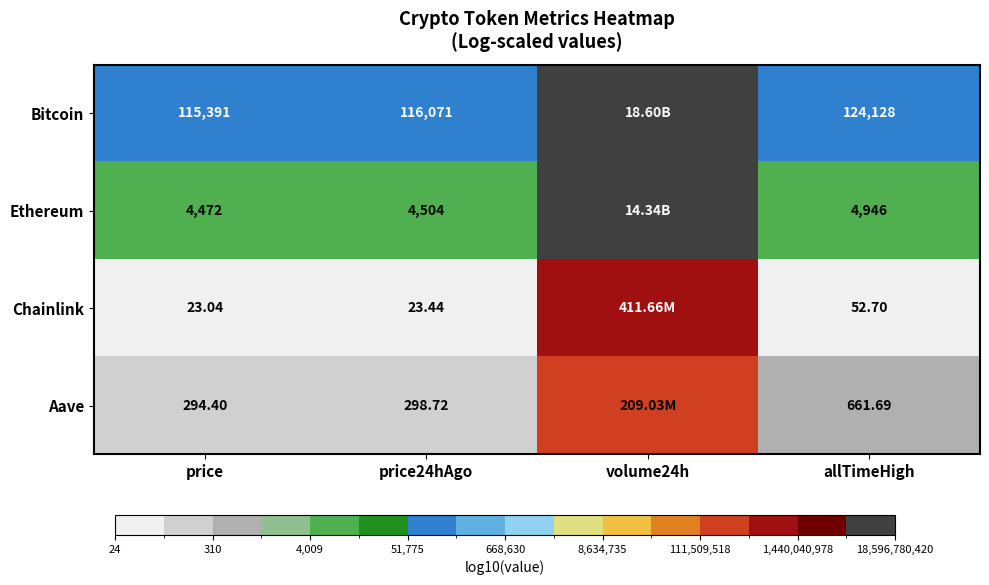

What is the difference between the highest and lowest values at price24hAgo?

116047.6